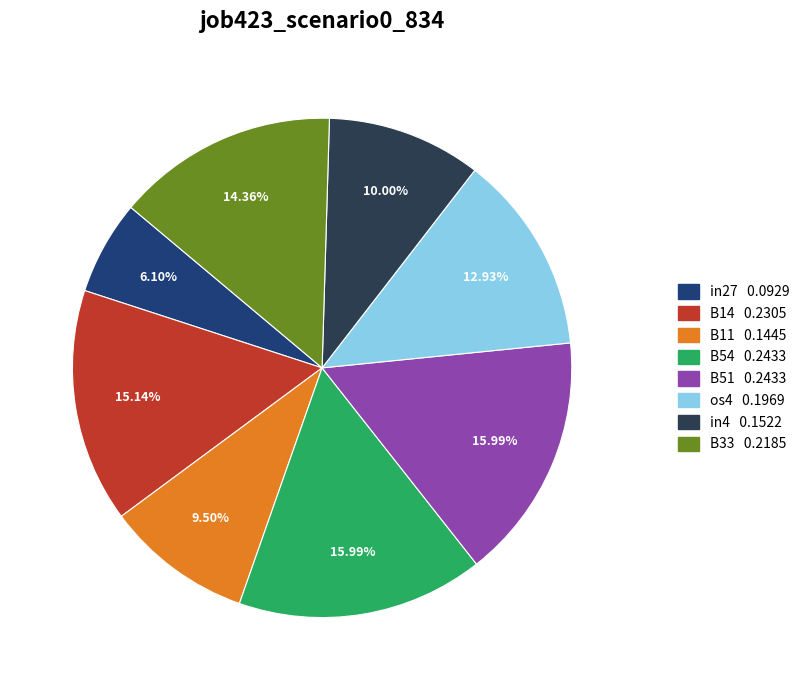

Which category has the smallest portion of the pie?

in27